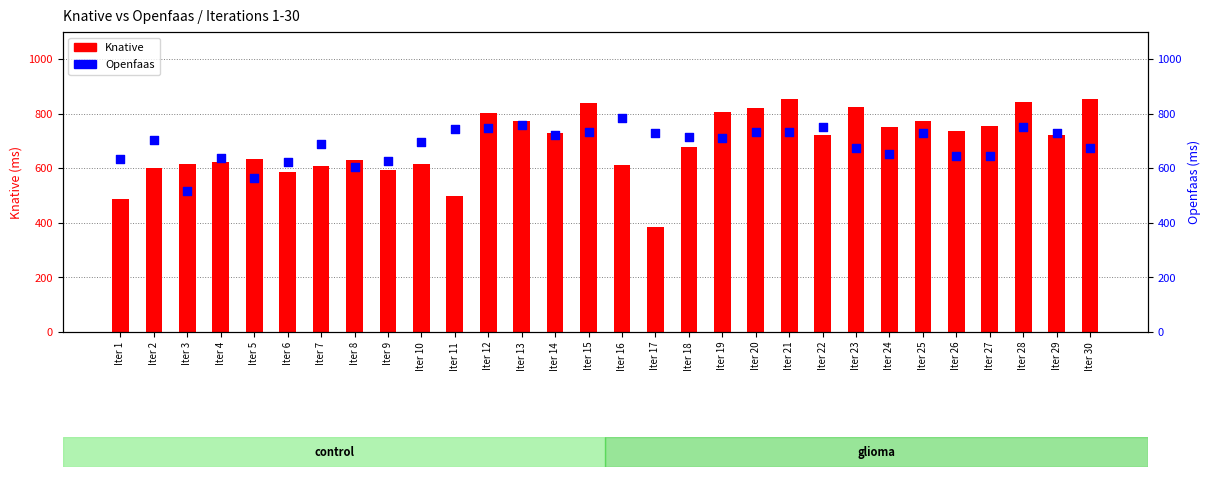

Which series reaches the maximum Y coordinate?

Knative